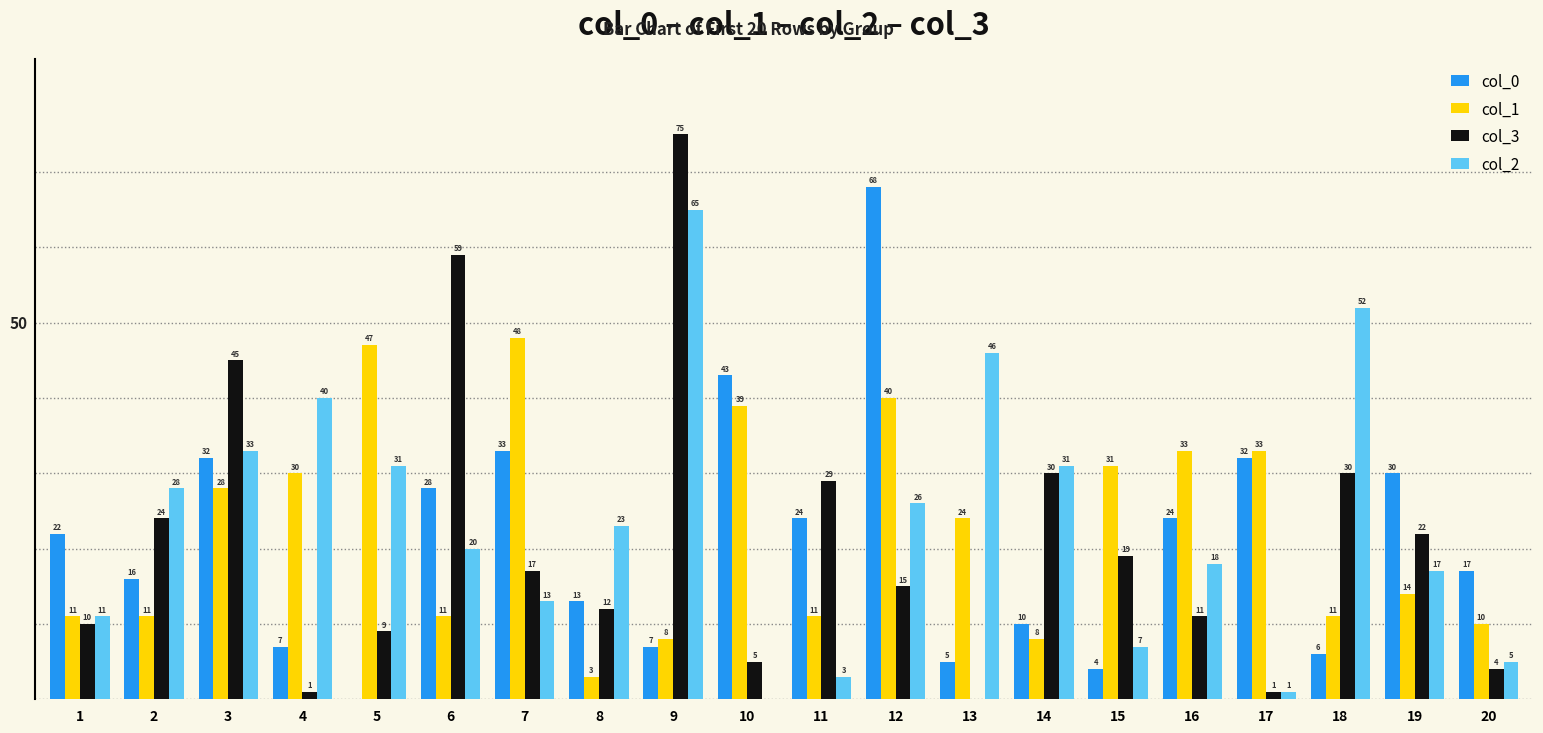

Which series has the largest total across all categories?

col_2